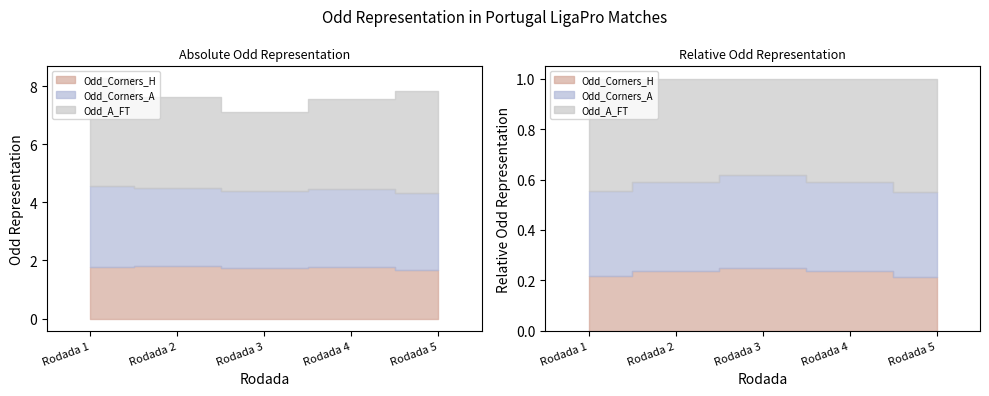

Which category has the highest value in the Odd_Corners_A series?

Rodada 1